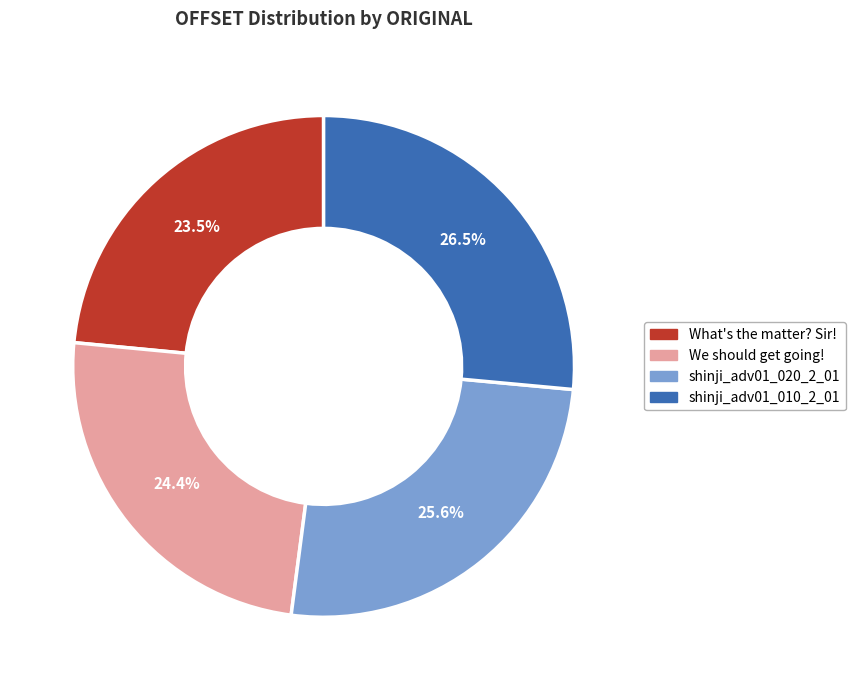

Approximately how many times larger is the value at We should get going! compared to What's the matter? Sir!?

1.0